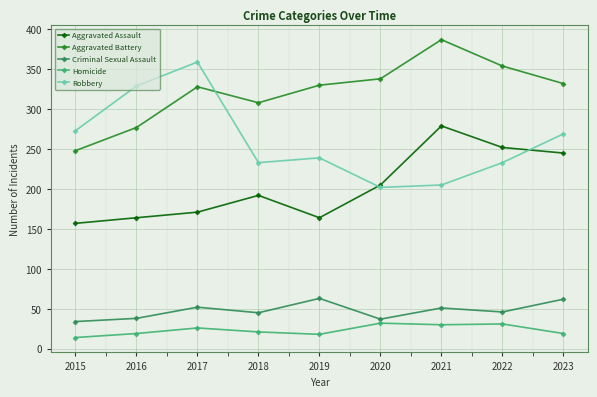

At 2021, list the series in order from smallest to largest.

Homicide, Criminal Sexual Assault, Robbery, Aggravated Assault, Aggravated Battery